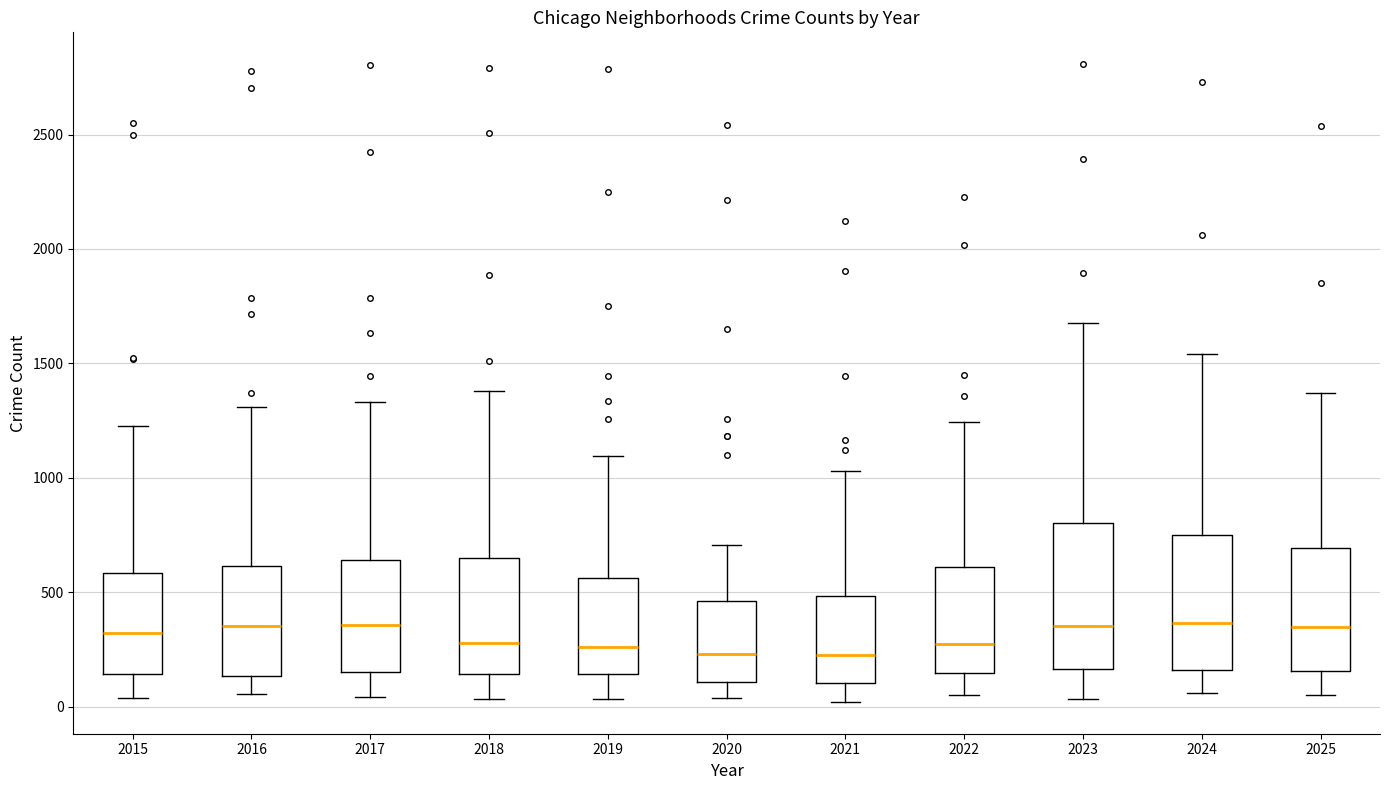

Where is the lower edge of the box at x = 2021 on the y-axis? The values are not printed on the chart, so give them approximately, as read against the axis.

100